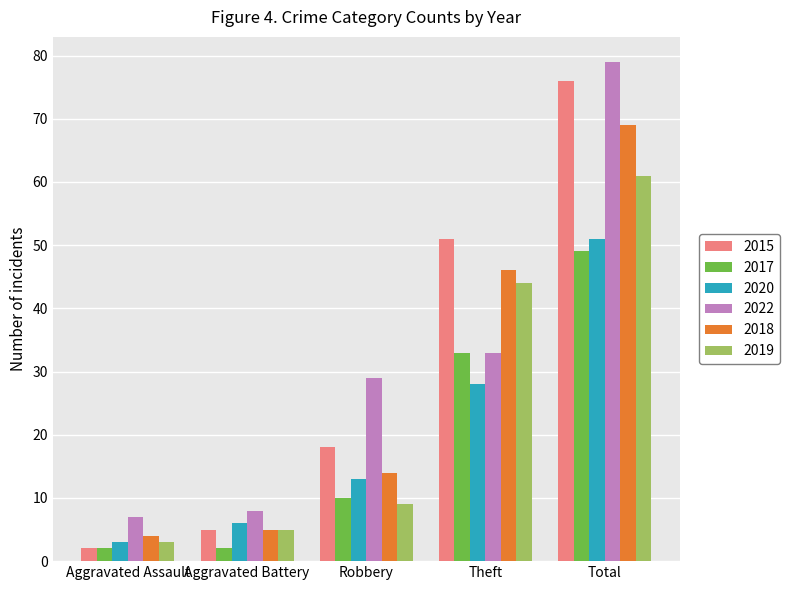

At which label is 2018 closest to 36?

Theft